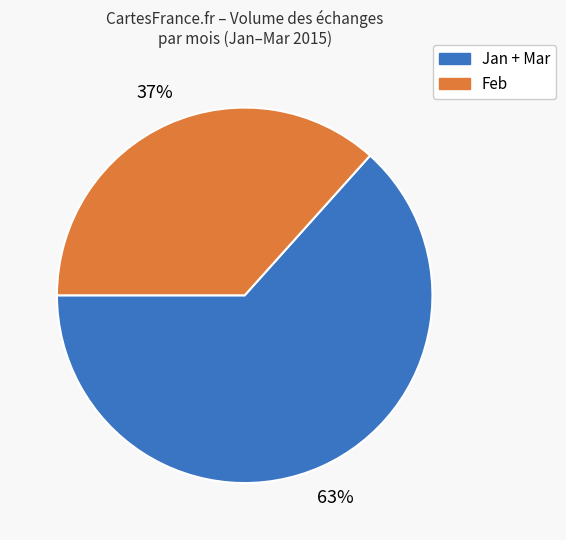

Does any single category account for the majority?

Yes